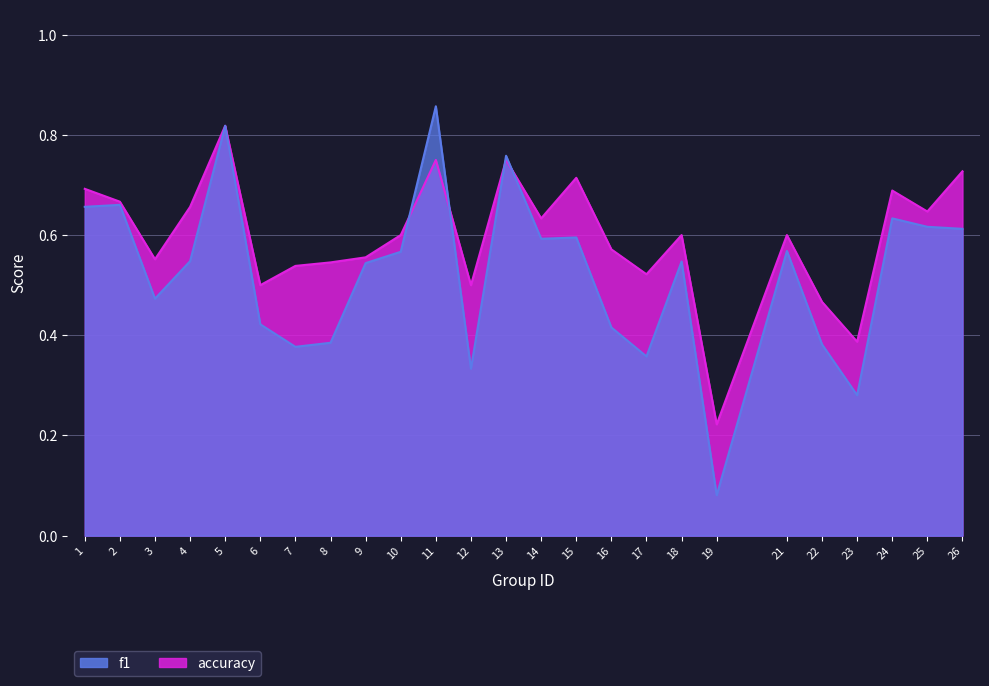

What is the difference between the maximum and second lowest values in the f1 series?

0.6